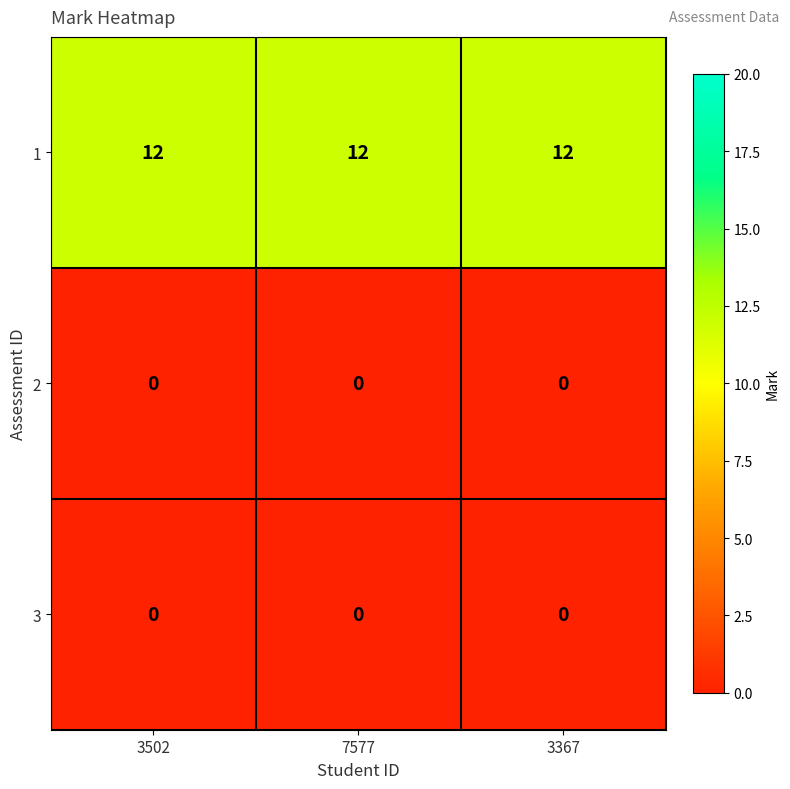

What is the sum of the 1 values at 3502 and 7577?

24